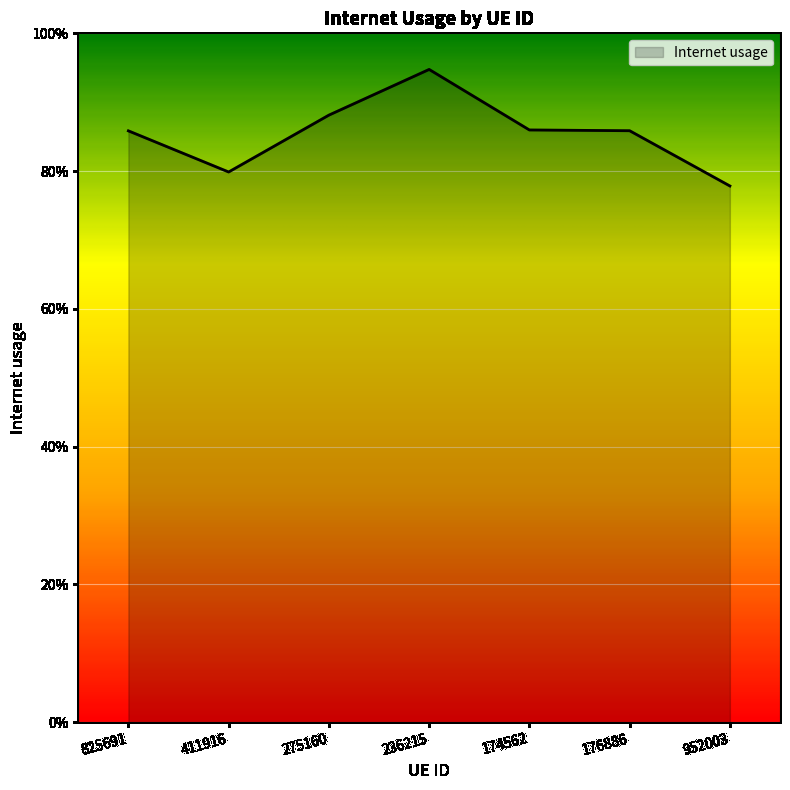

Does the chart display data point markers on the line(s)?

No